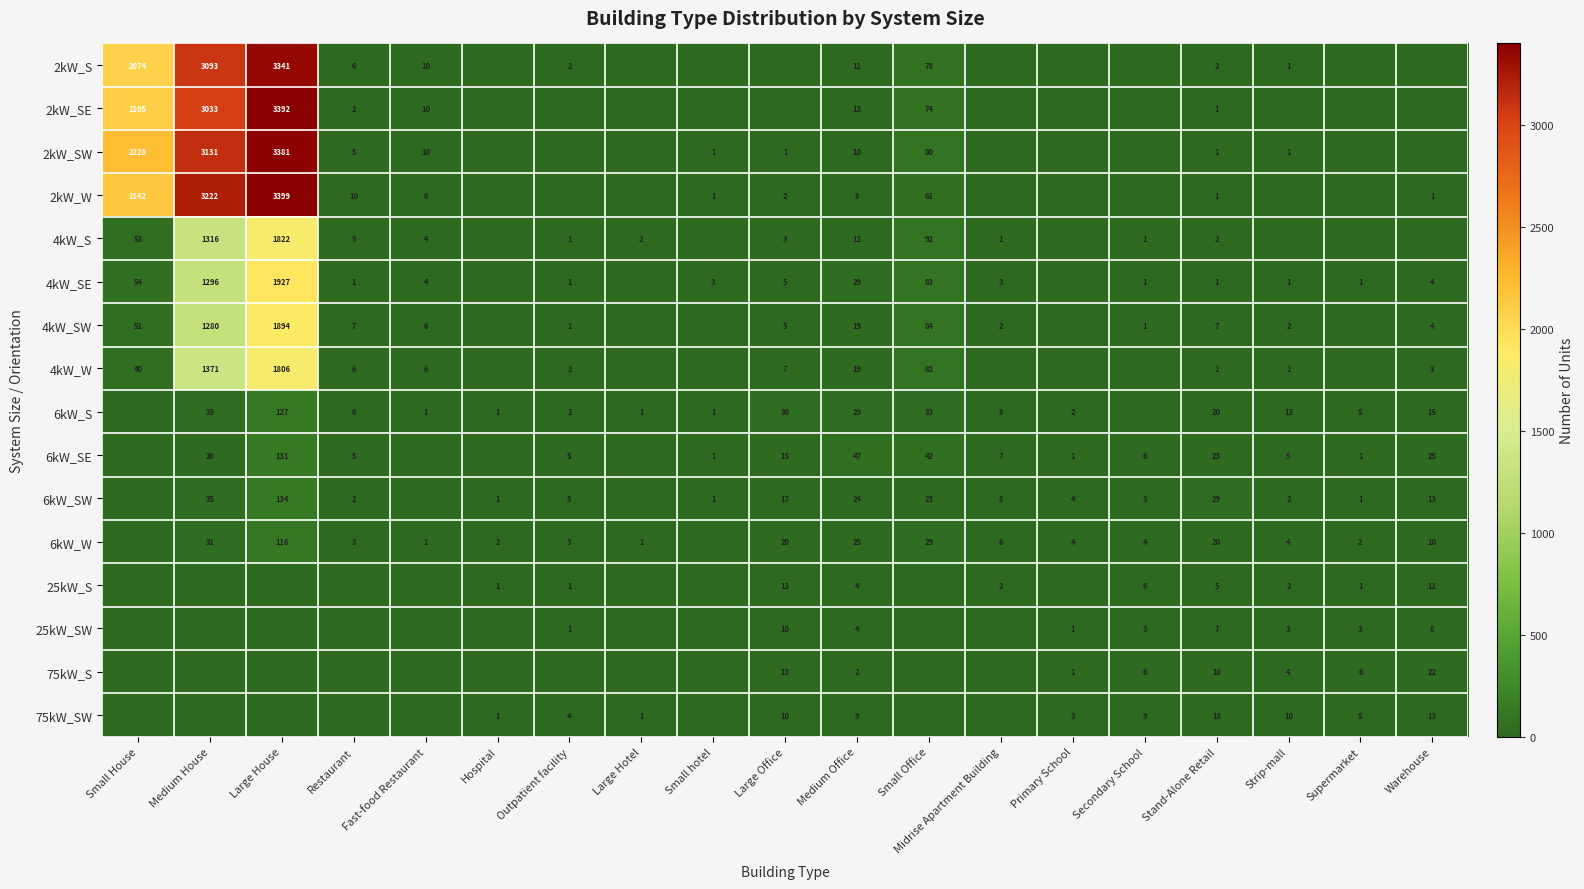

What is the sum of the 6kW_SW values at Large House and Hospital?

135